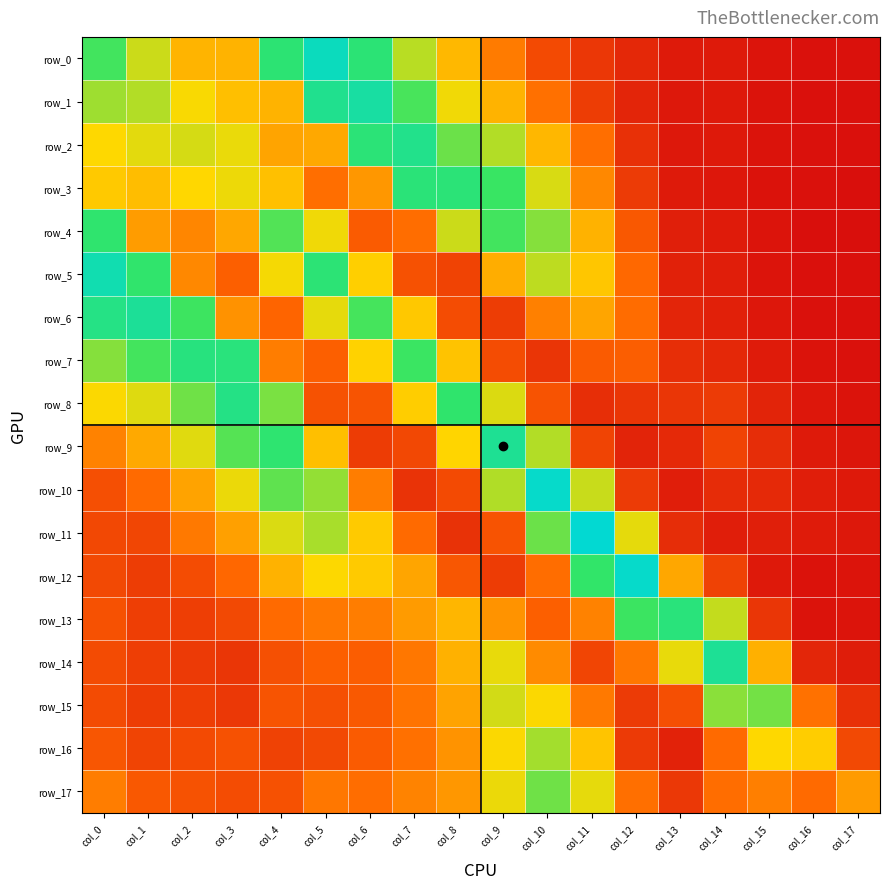

What is the sum of the row_5 values at col_1 and col_13?

0.1